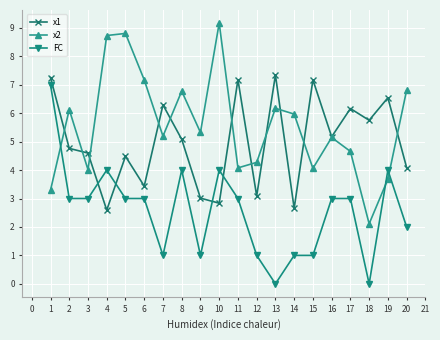

Which category has the highest value across all series?

10